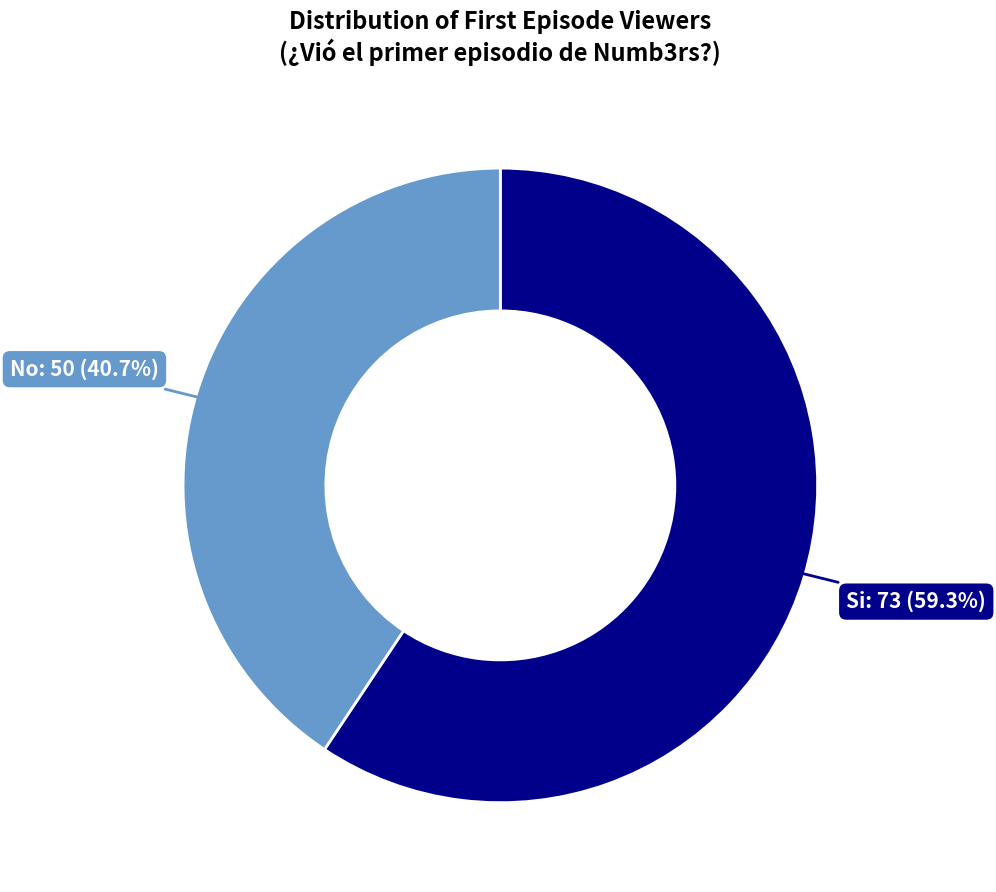

To the nearest percent, what is the difference between the largest and smallest slice percentages?

19%